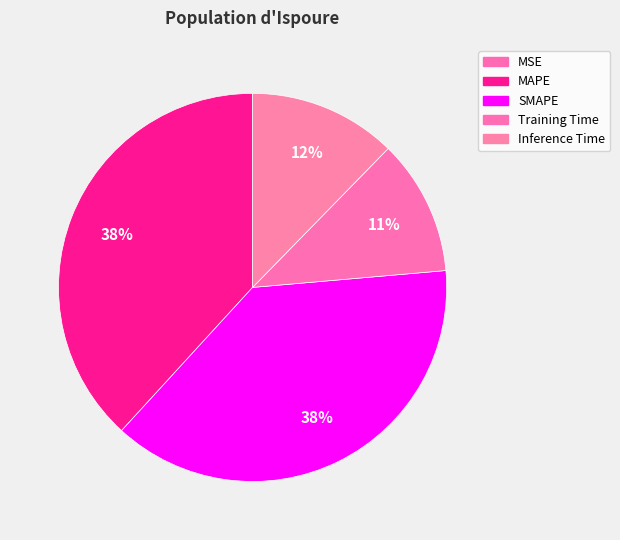

Count the number of slices in the pie.

5